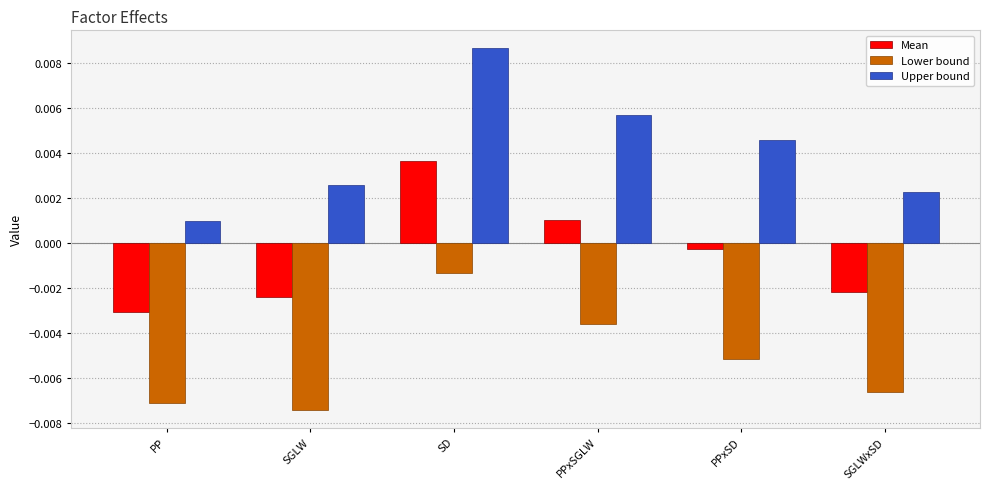

Is the value of Lower bound at SD greater than the value of Mean at SD?

No